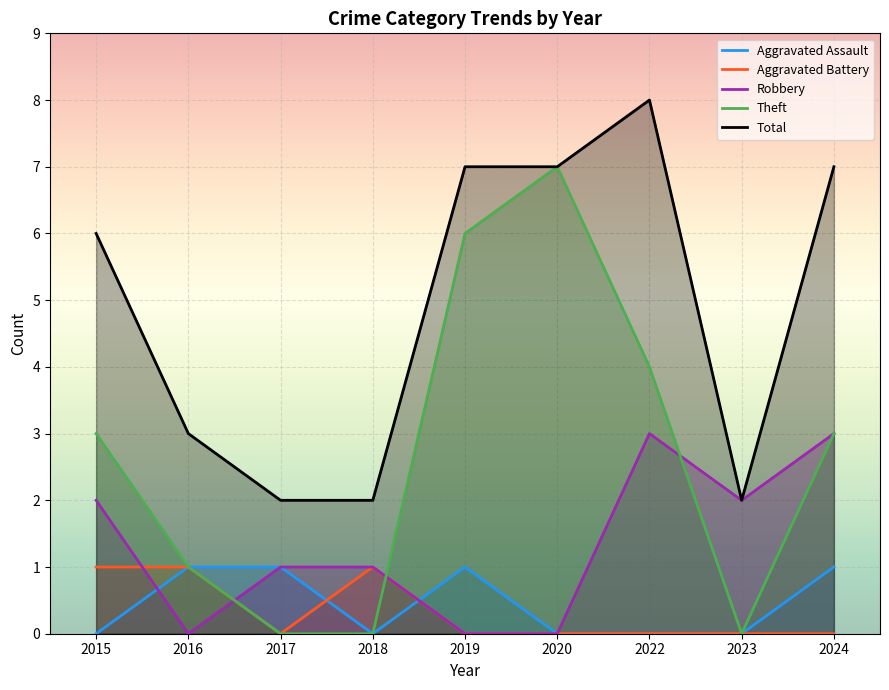

Reading right to left, extract all data points from this chart.

Aggravated Assault: 2024=1	2023=0	2022=0	2020=0	2019=1	2018=0	2017=1	2016=1	2015=0
Aggravated Battery: 2024=0	2023=0	2022=0	2020=0	2019=0	2018=1	2017=0	2016=1	2015=1
Robbery: 2024=3	2023=2	2022=3	2020=0	2019=0	2018=1	2017=1	2016=0	2015=2
Theft: 2024=3	2023=0	2022=4	2020=7	2019=6	2018=0	2017=0	2016=1	2015=3
Total: 2024=7	2023=2	2022=8	2020=7	2019=7	2018=2	2017=2	2016=3	2015=6